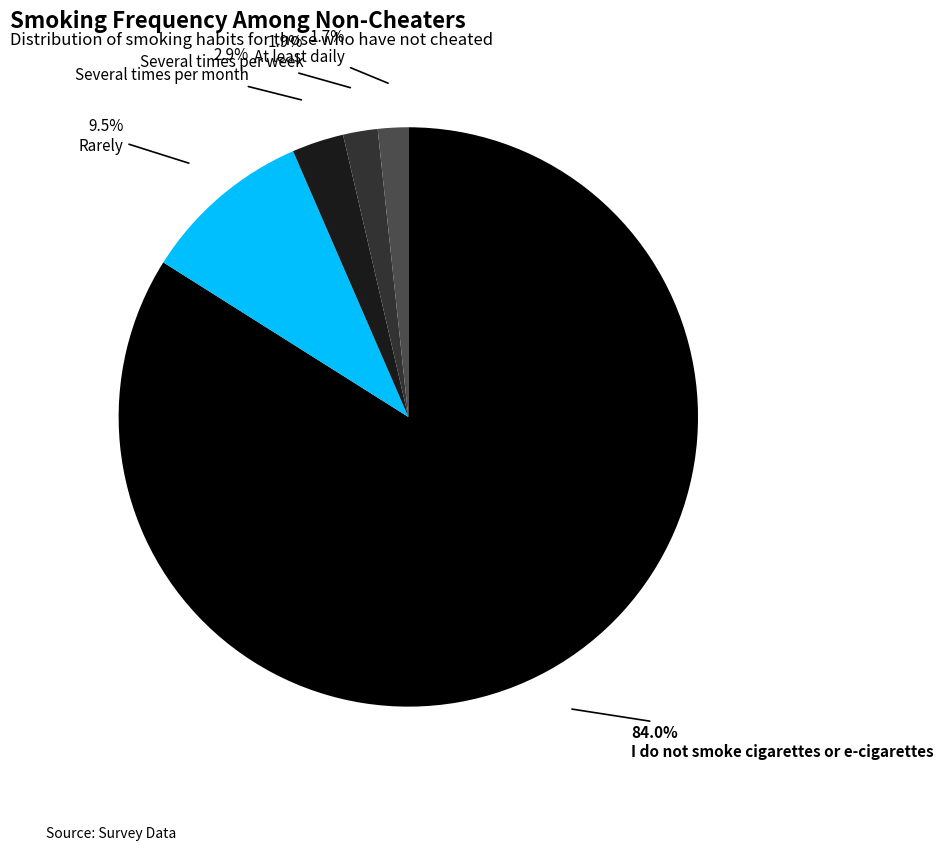

How many slices are in this pie chart?

5